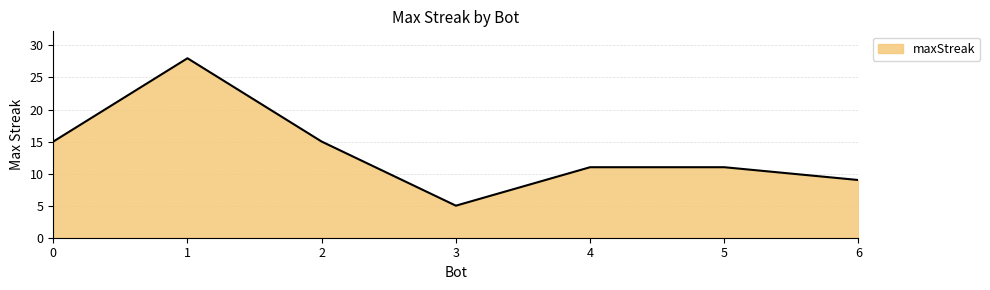

True or false: there are more than 2 points higher than both neighbors.

False